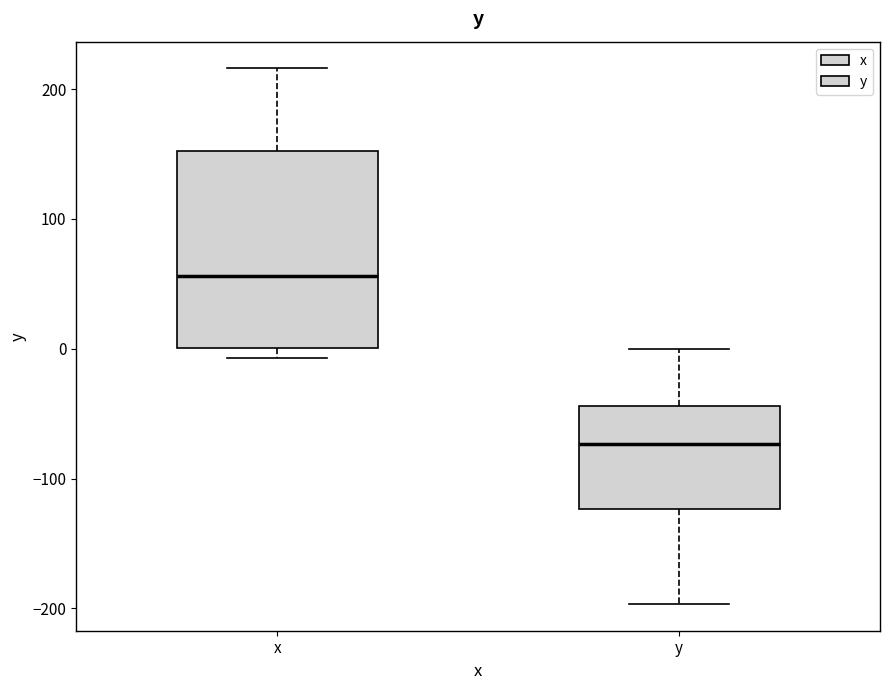

Reading left to right, transcribe this box plot: for each box, give where its median line is, the range the box spans, and where its two whiskers end, as read against the y-axis. The values are not printed on the chart, so give them approximately, as read against the axis.

x: median 60, box 0 to 150, whiskers -10 to 220
y: median -70, box -120 to -40, whiskers -200 to 0